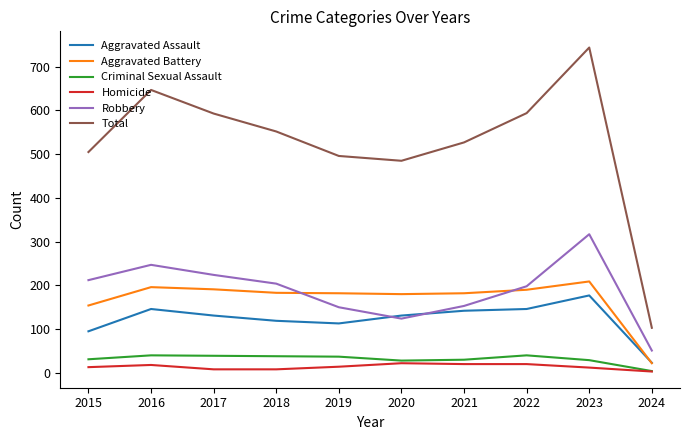

At which category does Total reach its first local peak?

2016